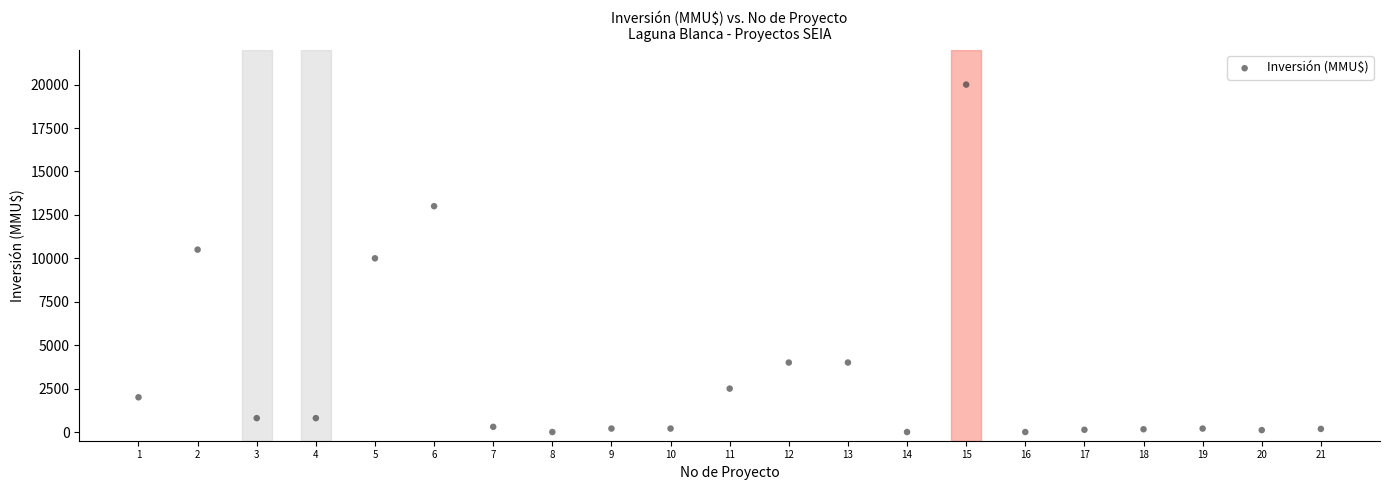

What is the range of X values (max minus min)?

20